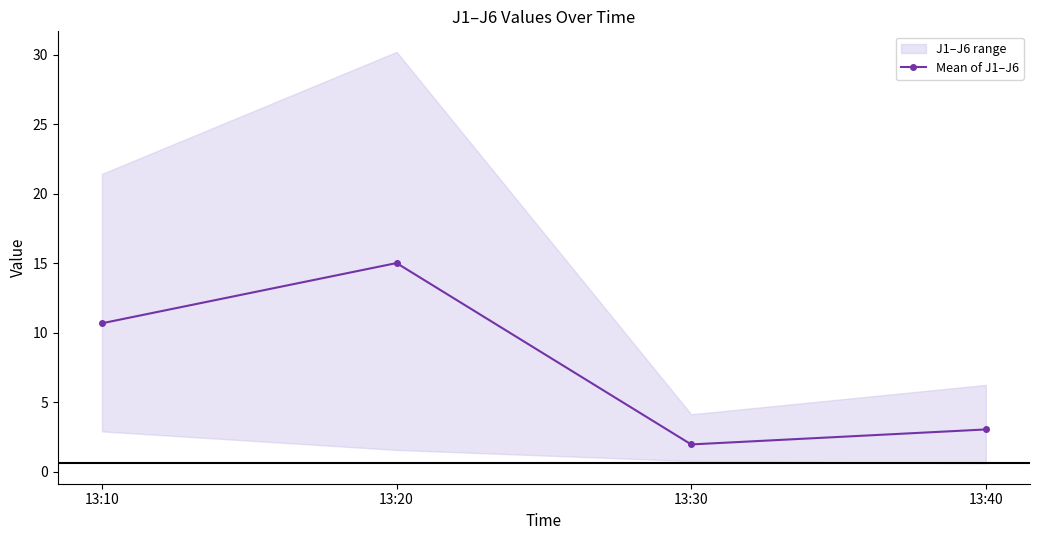

Read the value at 13:40.

3.0